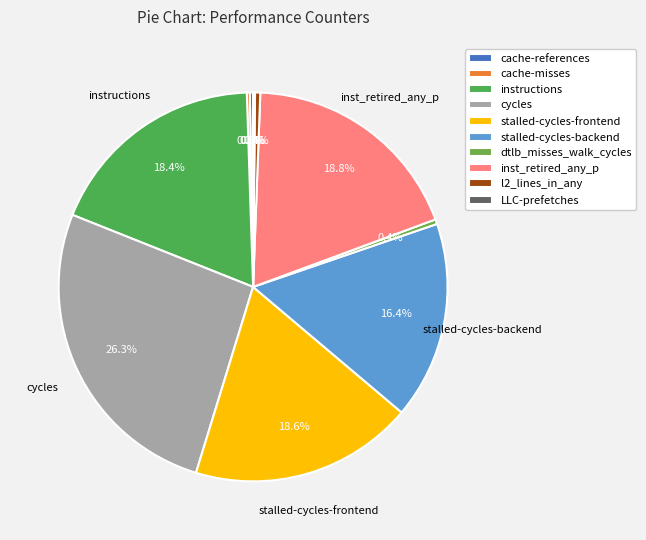

Is it true that instructions is 18% of the pie?

True